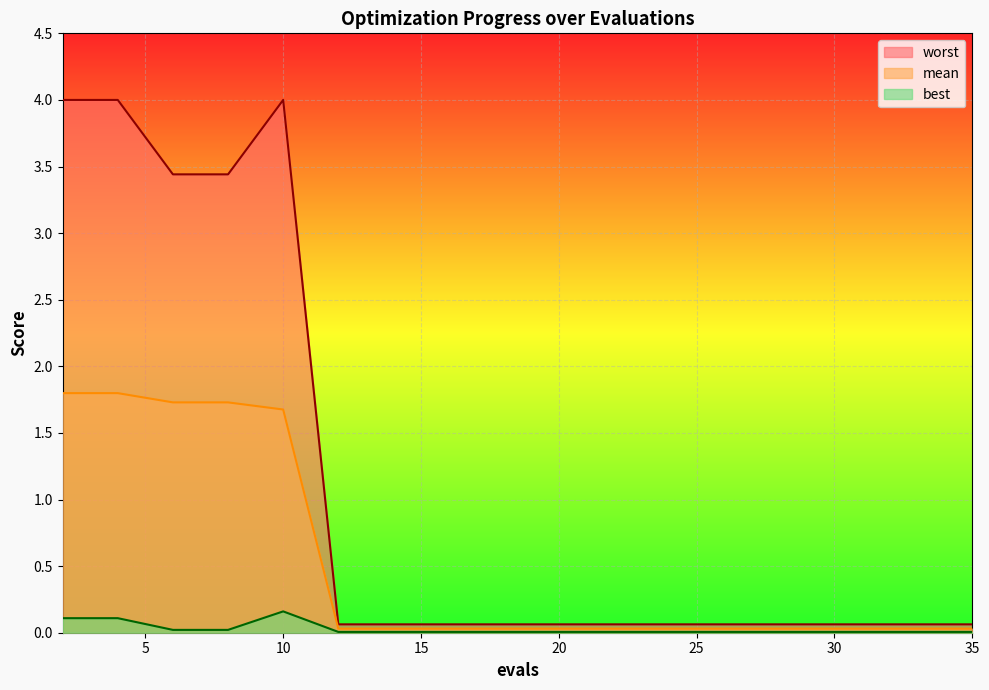

How many lines are shown in the chart?

3